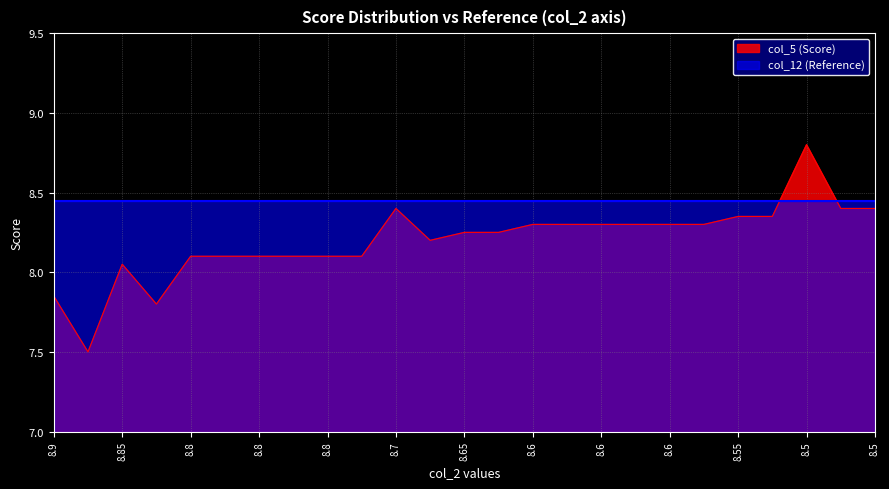

True or false: there are more than 1 points higher than both neighbors.

True